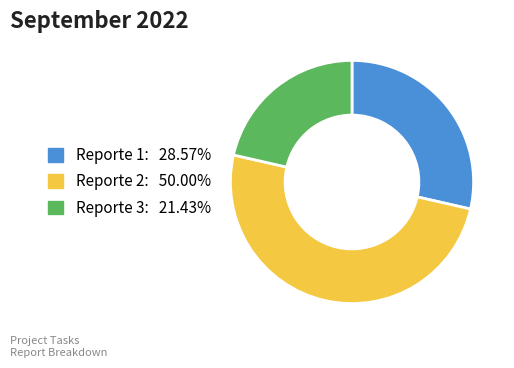

Is Reporte 1 the majority of the pie?

No